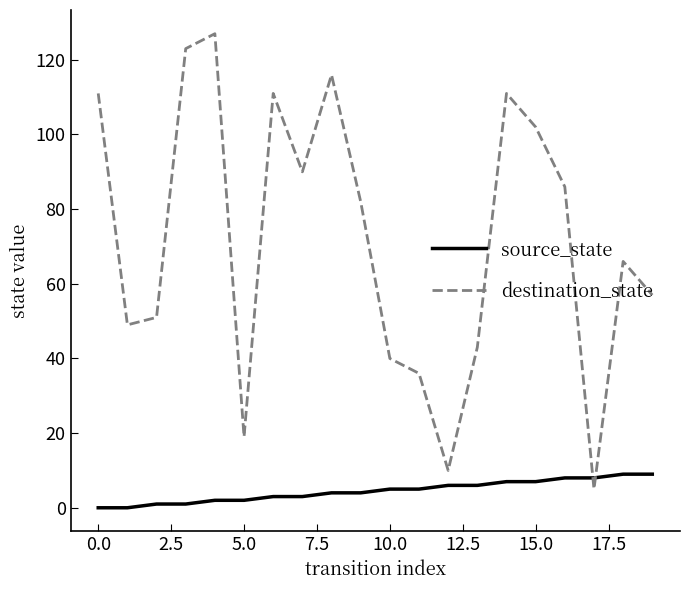

At how many categories does at least one series exceed 120?

2